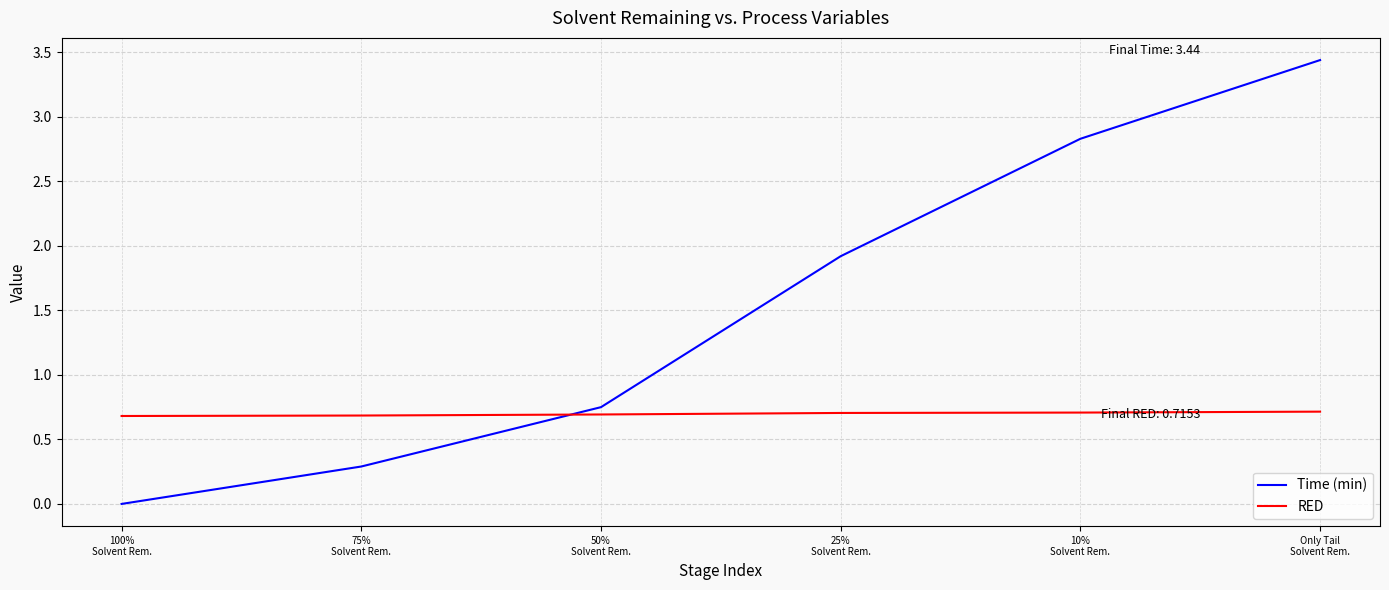

Which series has the largest total across all categories?

Time (min)